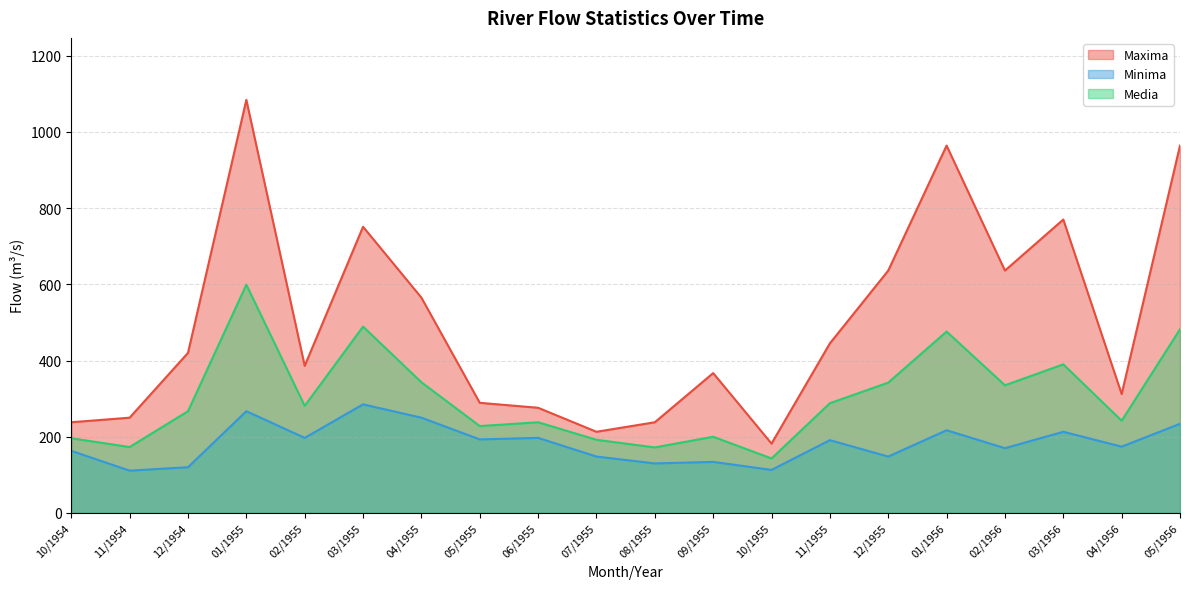

Where is the first local maximum for Media?

01/1955